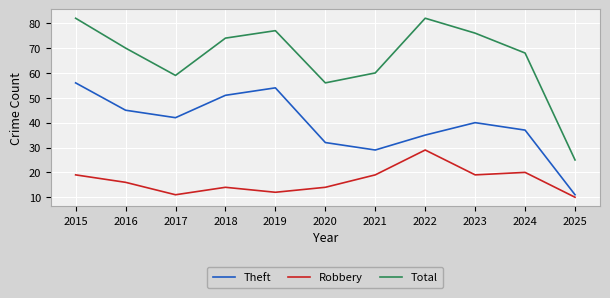

True or false: Total and Robbery cross at least once.

False